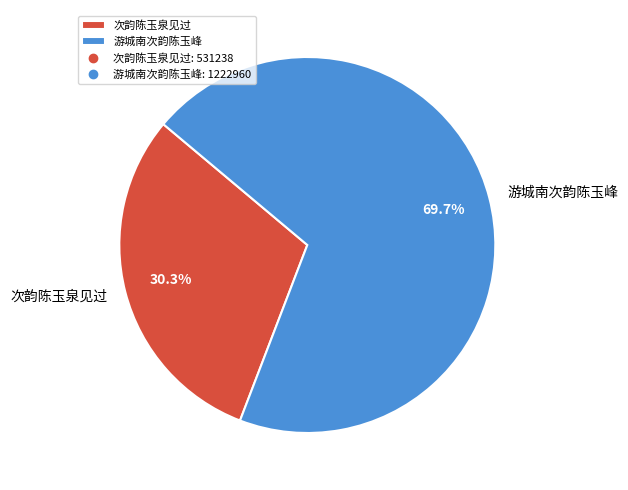

Which slice is the smallest?

次韵陈玉泉见过